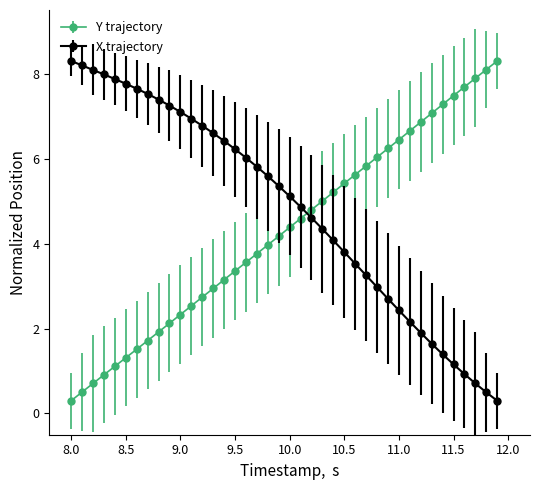

What are all the series names shown in the legend?

Y trajectory, X trajectory